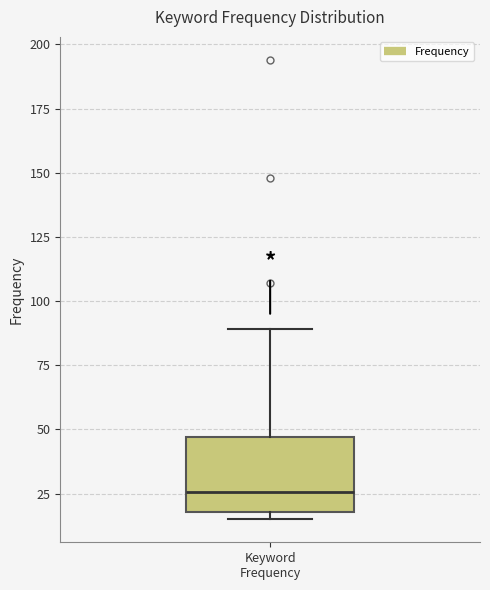

Transcribe this box plot: give where the median line is, the range the box spans, and where the two whiskers end, as read against the y-axis. The values are not printed on the chart, so give them approximately, as read against the axis.

median 25, box 20 to 45, whiskers 15 to 90